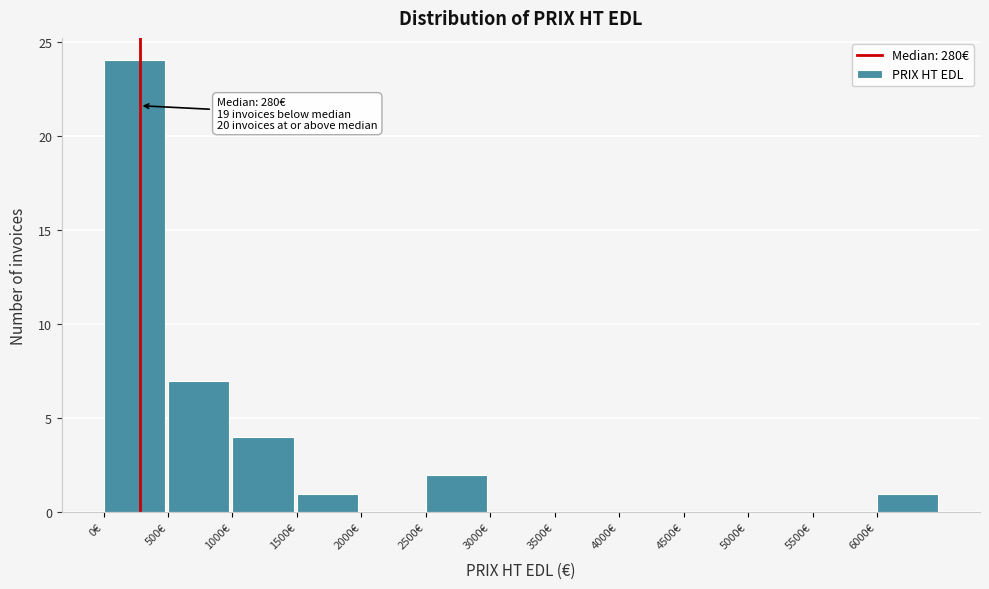

Which range on the x-axis has the tallest bar?

0 to 500